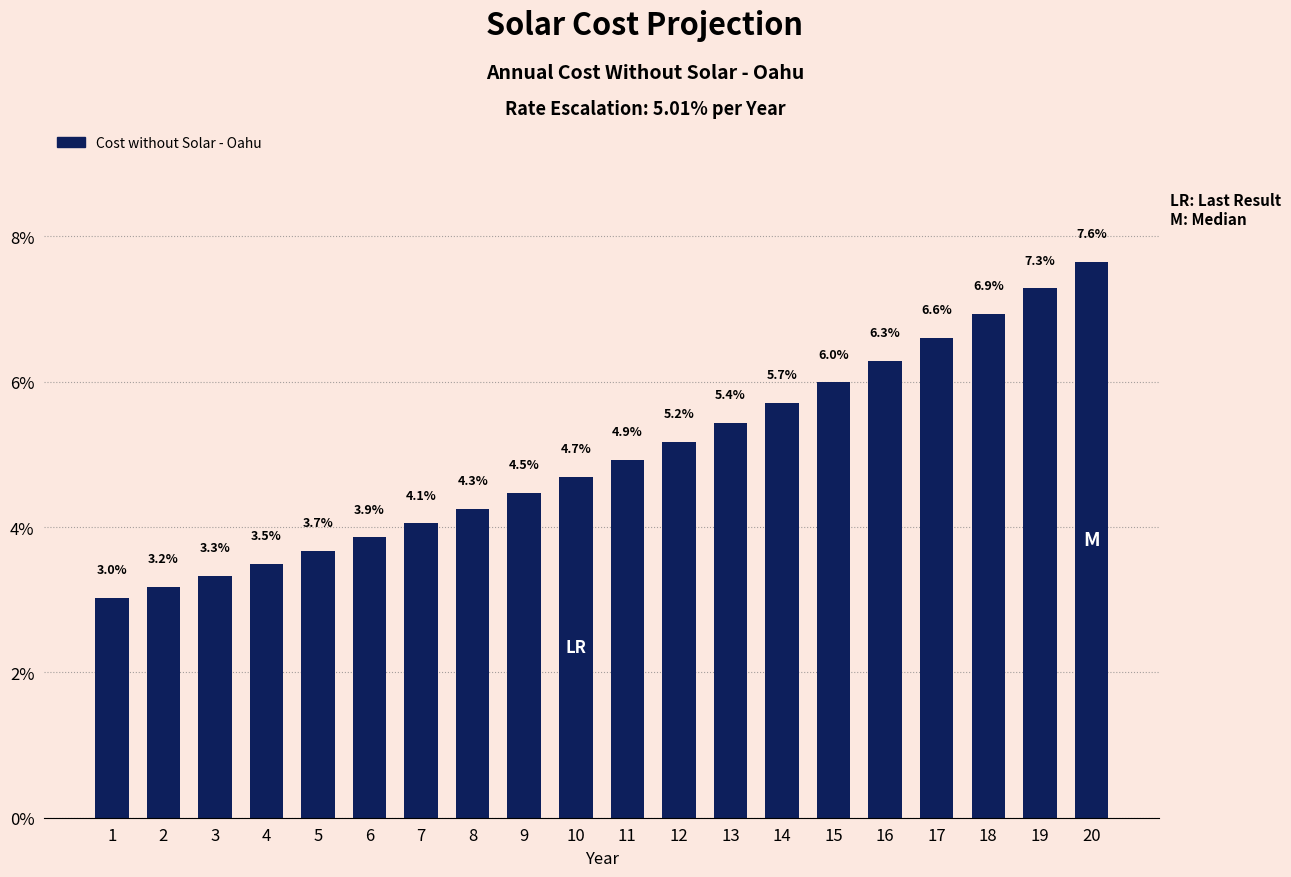

Rank the categories by value from lowest to highest.

1, 2, 3, 4, 5, 6, 7, 8, 9, 10, 11, 12, 13, 14, 15, 16, 17, 18, 19, 20